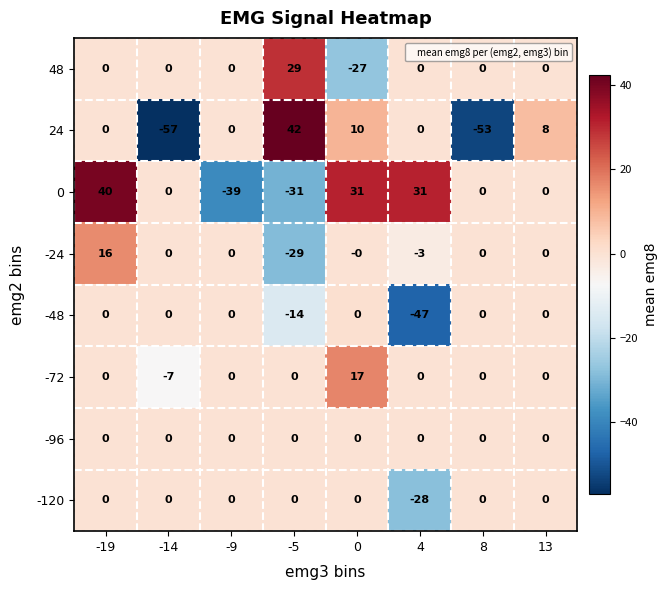

Which series has the largest range (max minus min)?

24